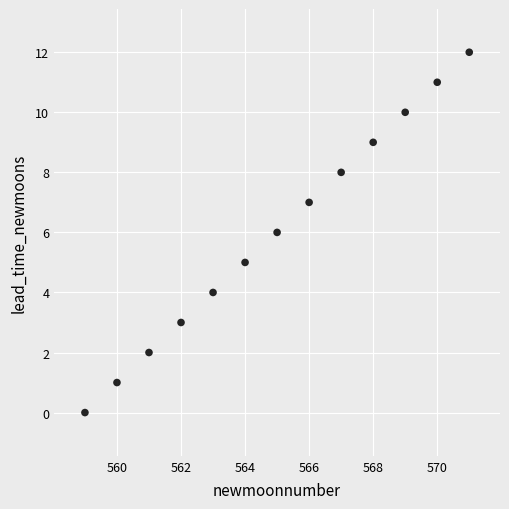

What is the range of Y values (max minus min)?

12